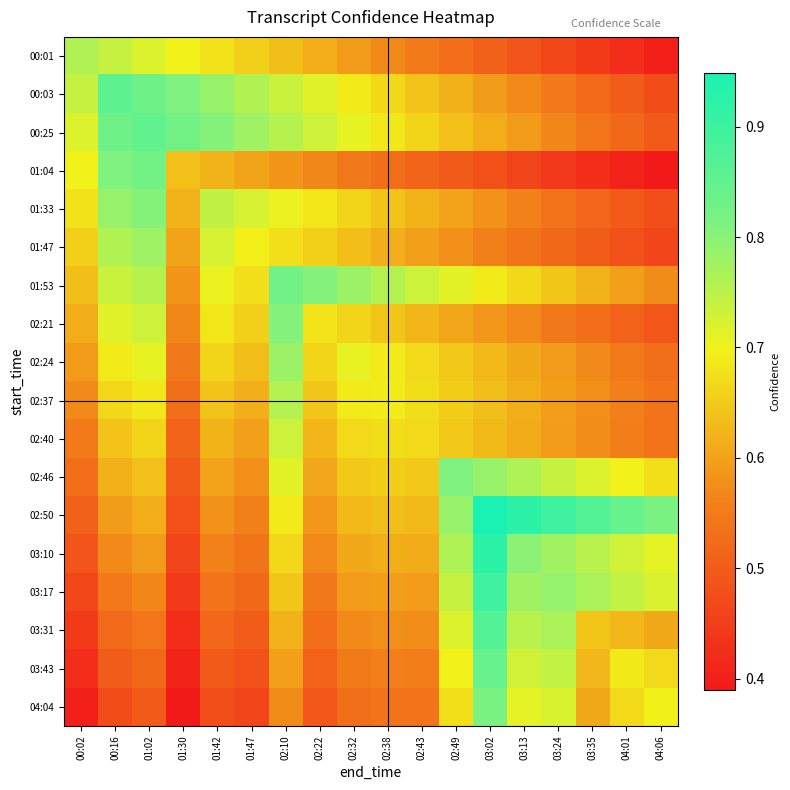

Which series changed the most between 02:43 and 03:35?

02:50